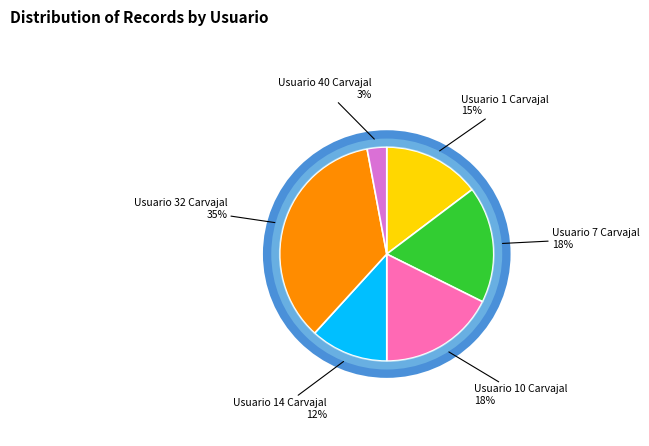

How many slices are in this pie chart?

6